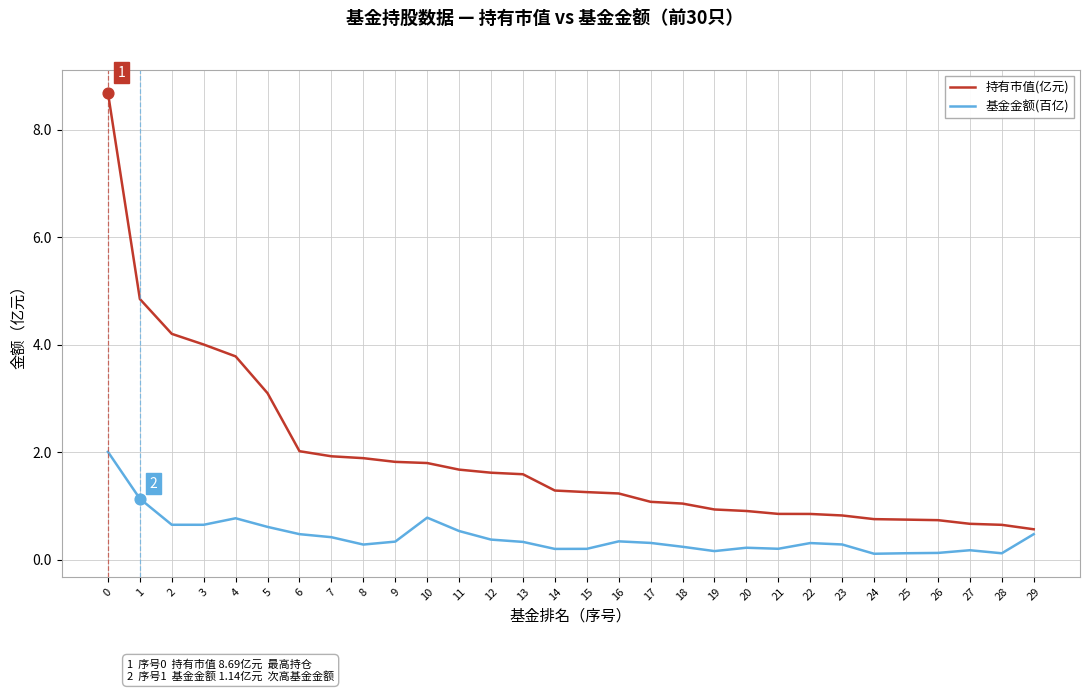

Is the value of 基金金额(百亿) at 29 greater than the value of 持有市值(亿元) at 10?

No